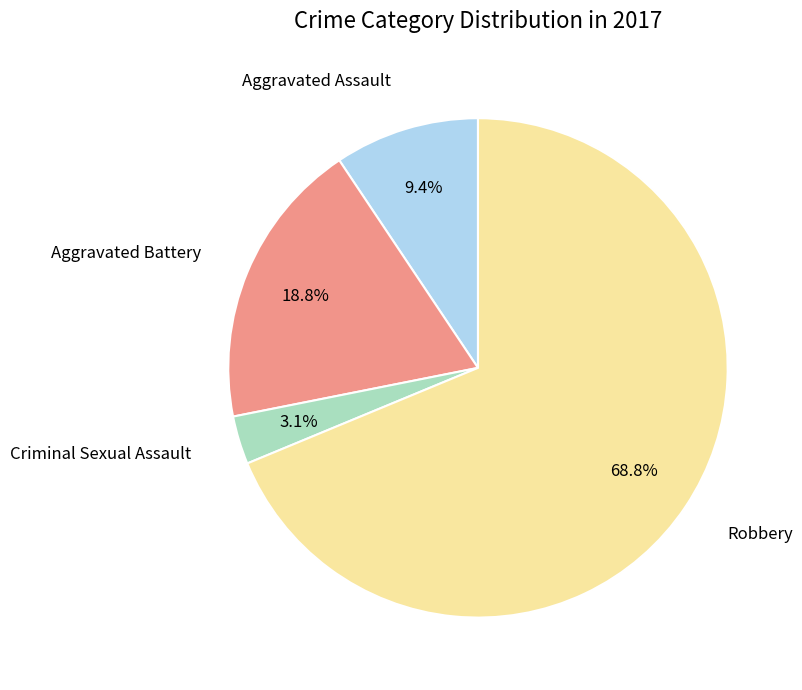

Is there a majority slice in this chart?

Yes